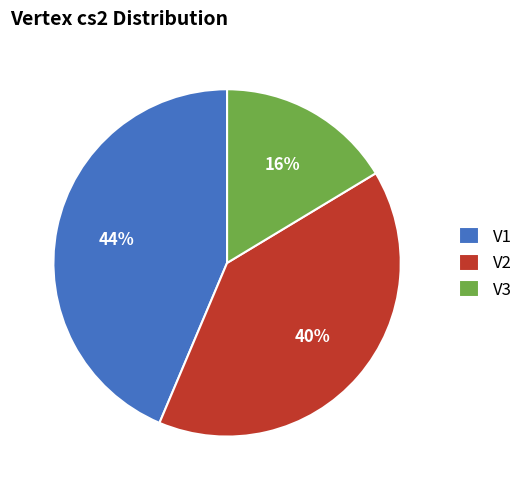

Rank the categories by value from lowest to highest.

V3, V2, V1